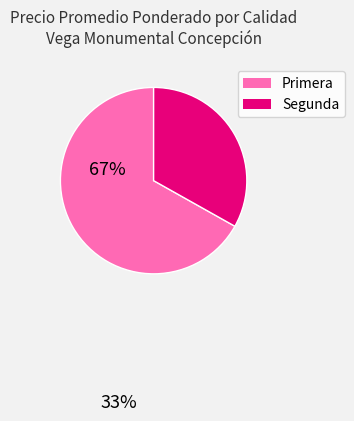

Is there a majority slice in this chart?

Yes